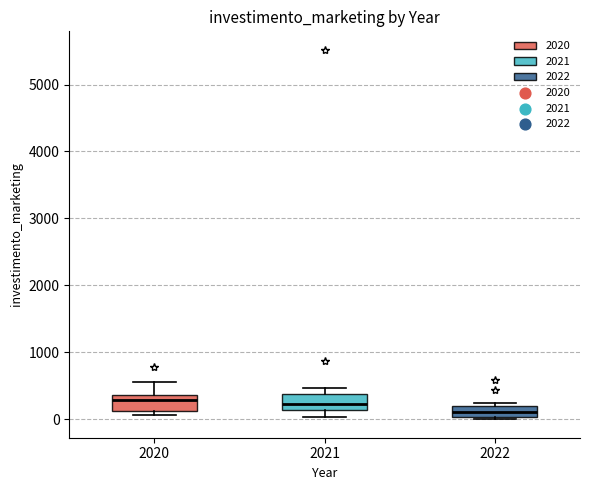

Where does the upper whisker of the box at x = 2020 end on the y-axis? The values are not printed on the chart, so give them approximately, as read against the axis.

600